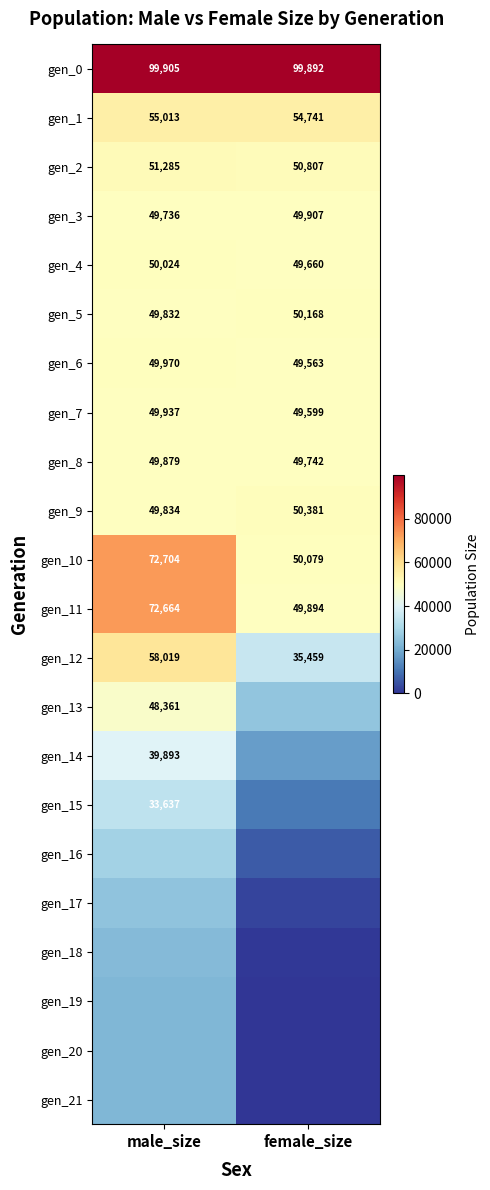

How many series are shown in this chart?

22